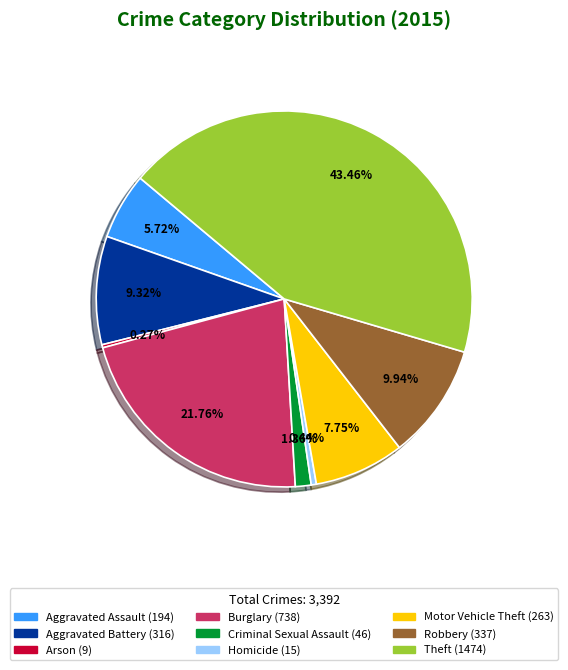

Is the sum of Theft and Burglary greater than half?

Yes